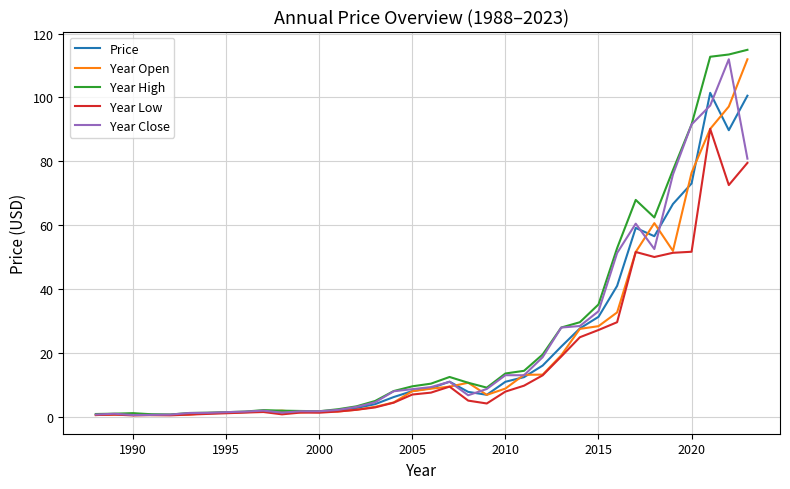

Which series has the largest total across all categories?

Year High